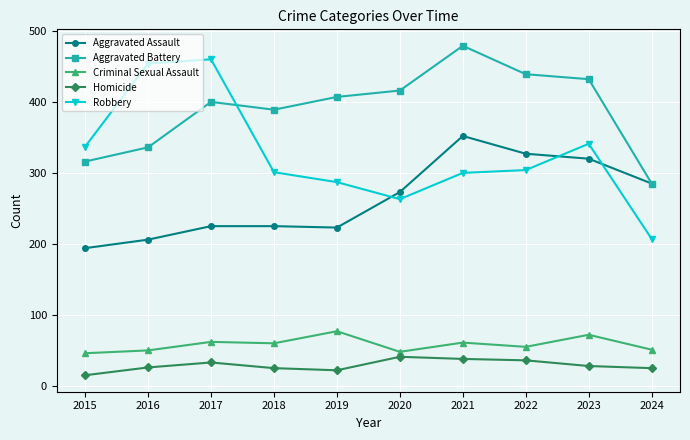

Which series has the largest total across all categories?

Aggravated Battery